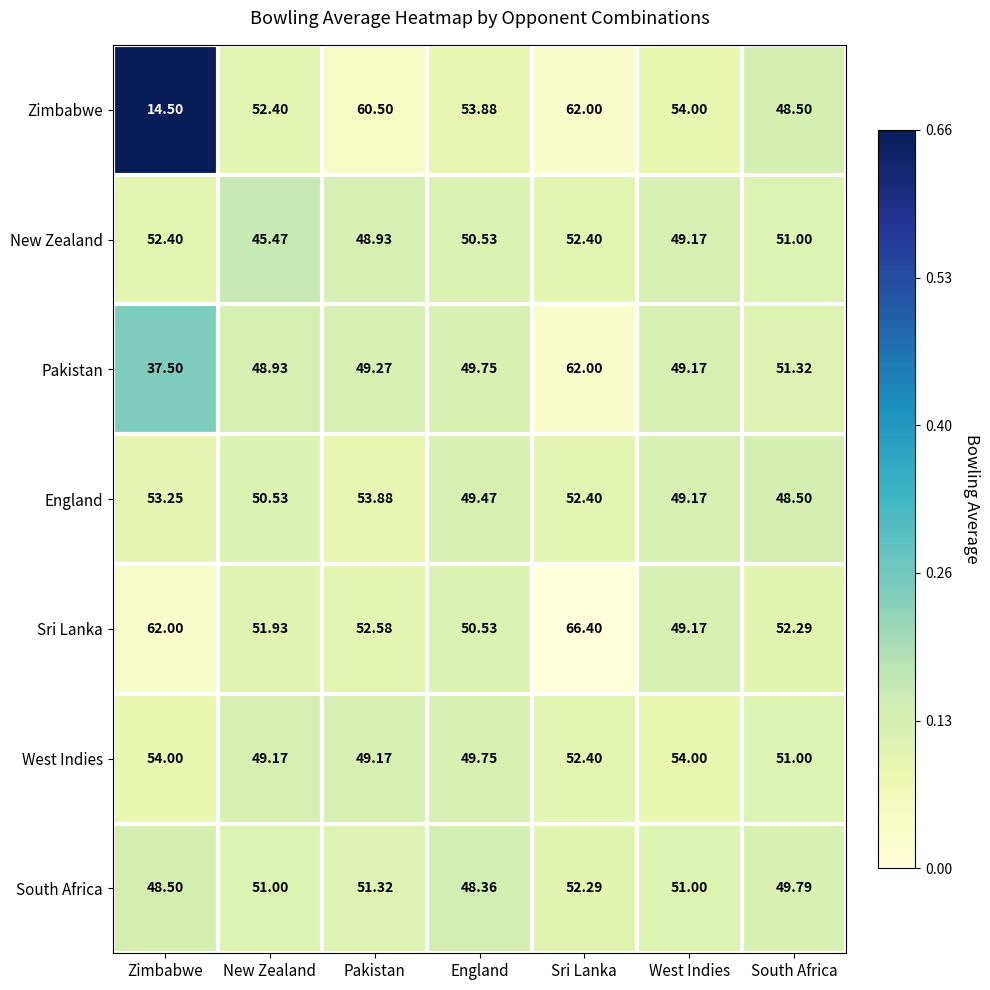

Is the value of Pakistan at Pakistan greater than the value of Zimbabwe at Sri Lanka?

No